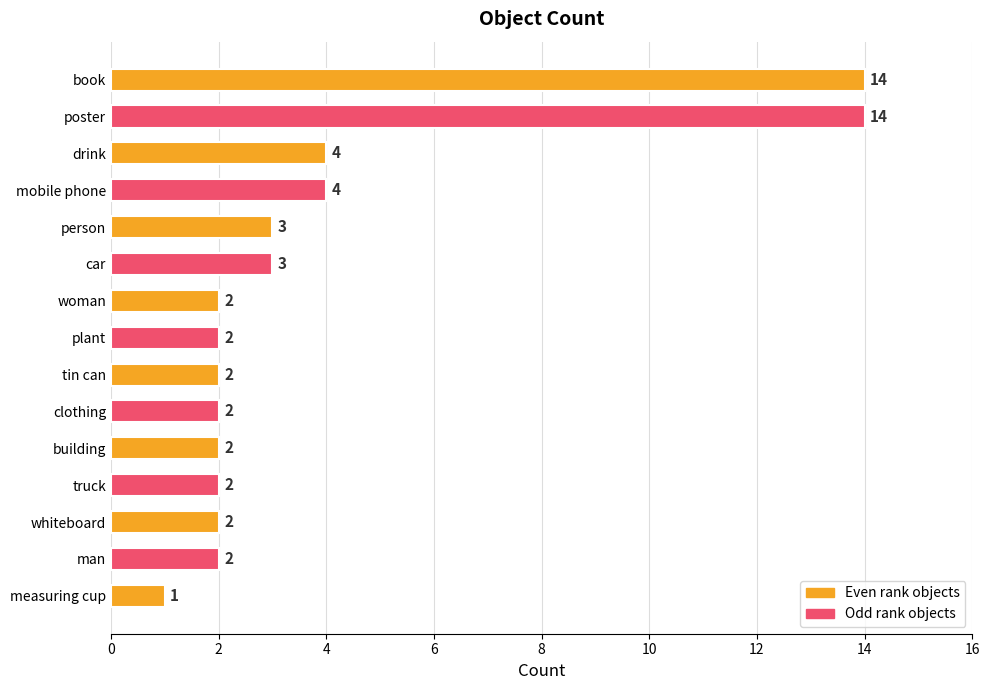

What is the difference between the maximum and minimum values?

13